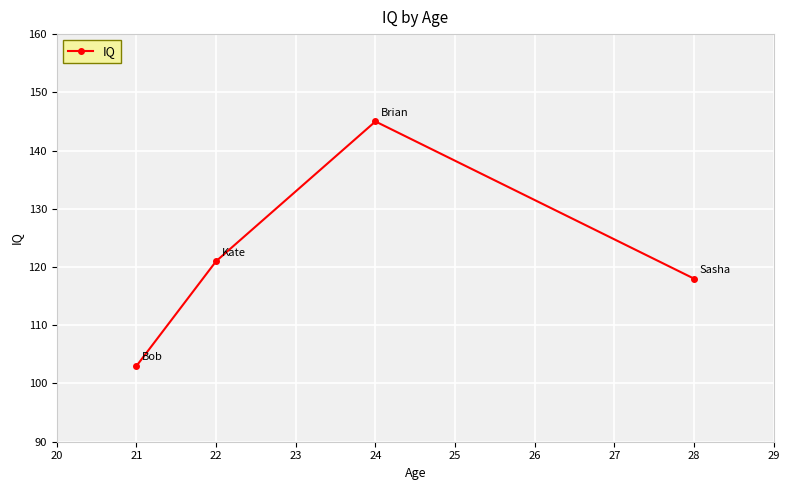

Does the chart have visible grid lines?

Yes